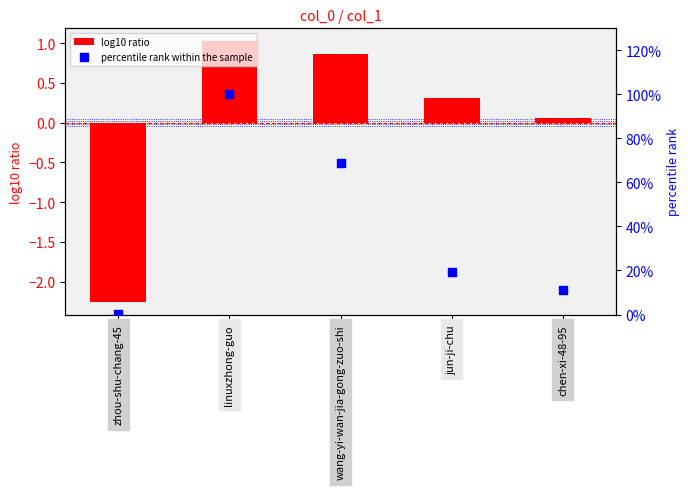

Is the value of percentile rank within the sample at wang-yi-wan-jia-gong-zuo-shi greater than the value of log10 ratio at zhou-shu-chang-45?

Yes